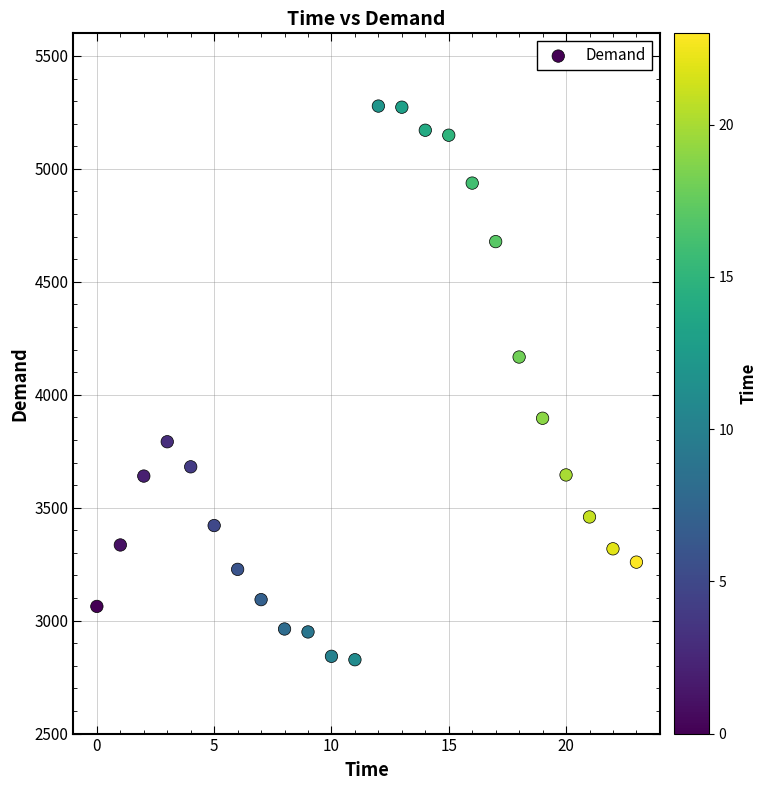

What Y value in the scatter plot is closest to 4052?

4167